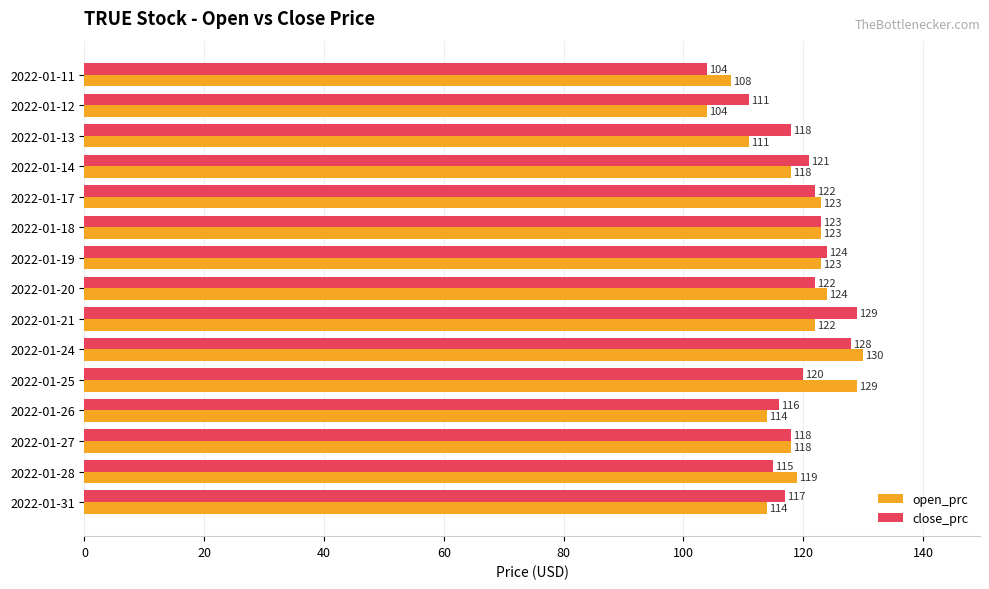

List the series in order of their overall mean, highest first.

close_prc, open_prc